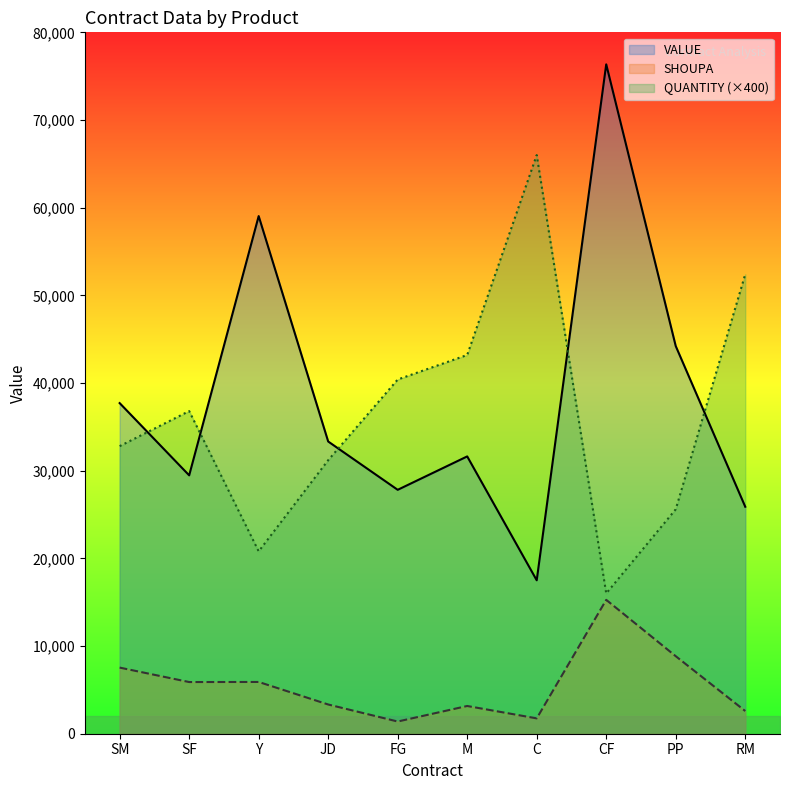

Where is the first local maximum for QUANTITY?

SF